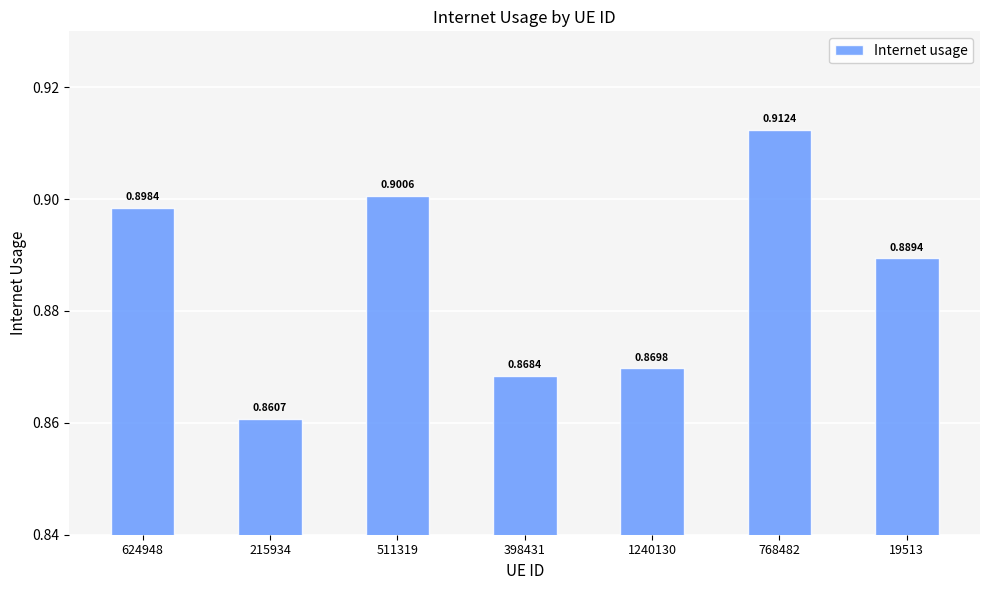

Rank the categories by value from lowest to highest.

215934, 398431, 1240130, 19513, 624948, 511319, 768482